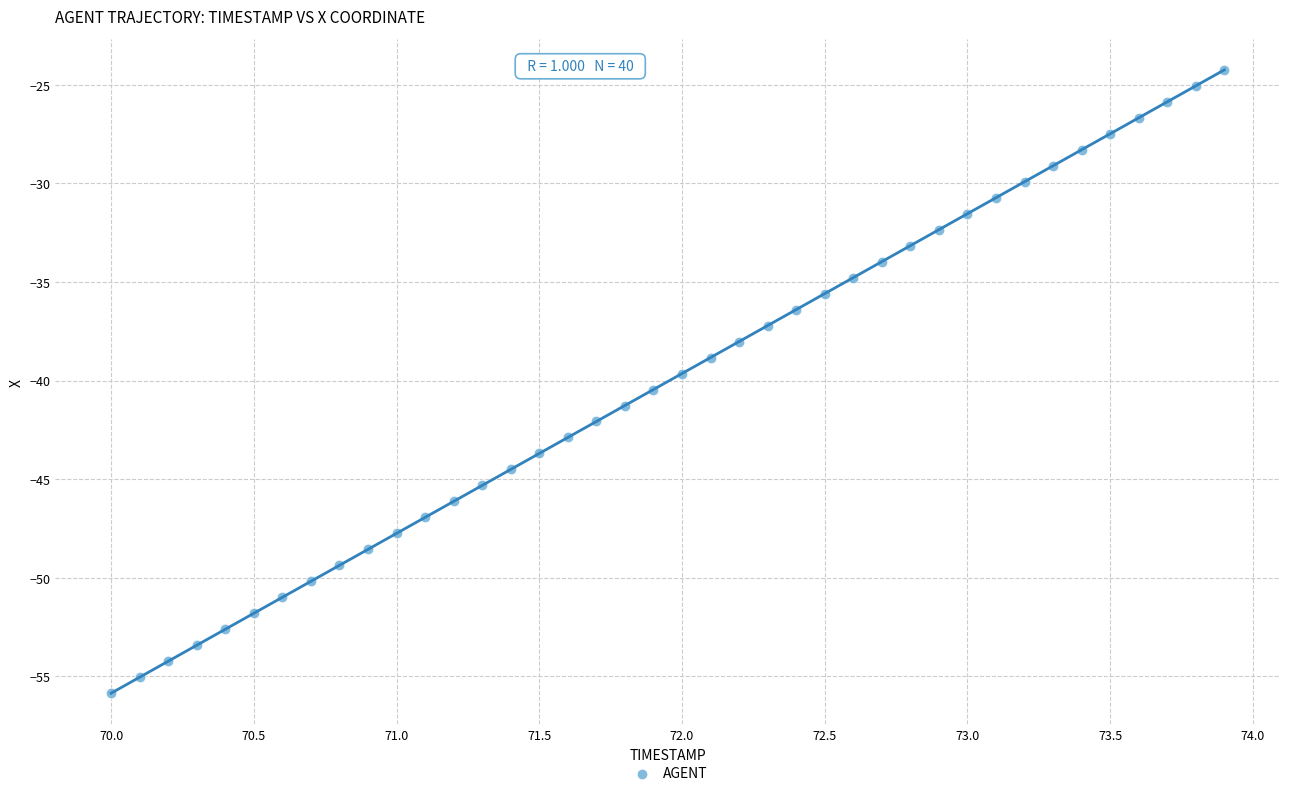

What is the range of Y values (max minus min)?

31.6